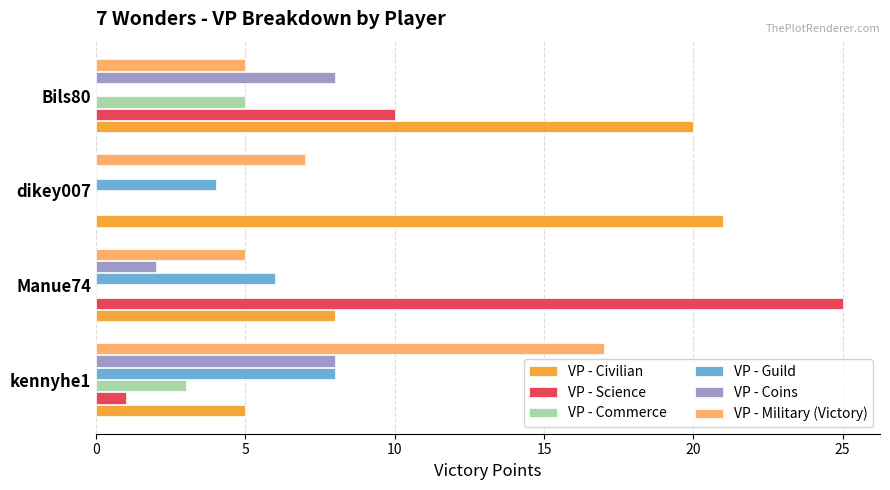

What are all the series names shown in the legend?

VP - Civilian, VP - Science, VP - Commerce, VP - Guild, VP - Coins, VP - Military (Victory)